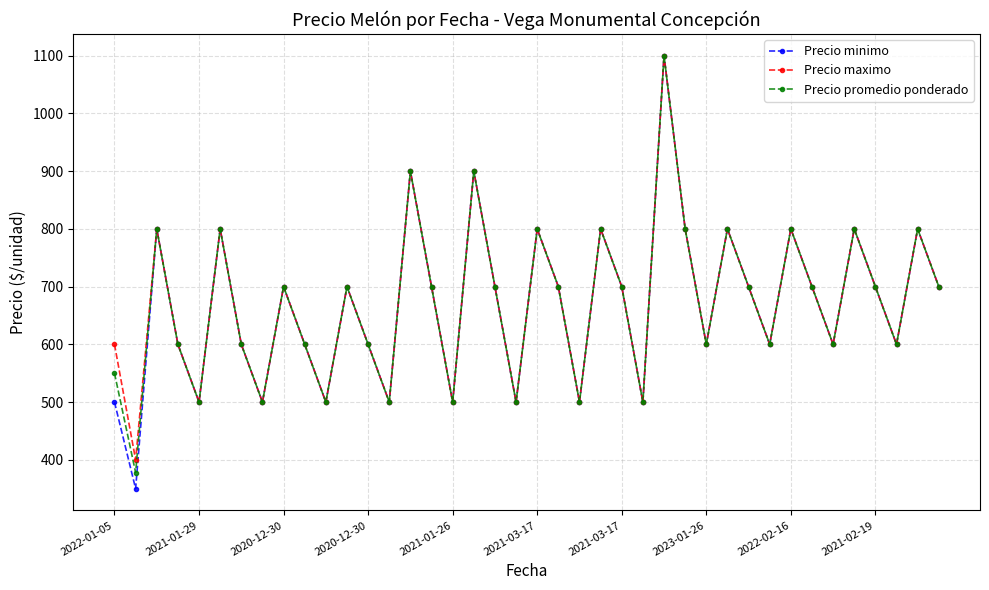

What is the highest value of the Precio minimo series?

1100